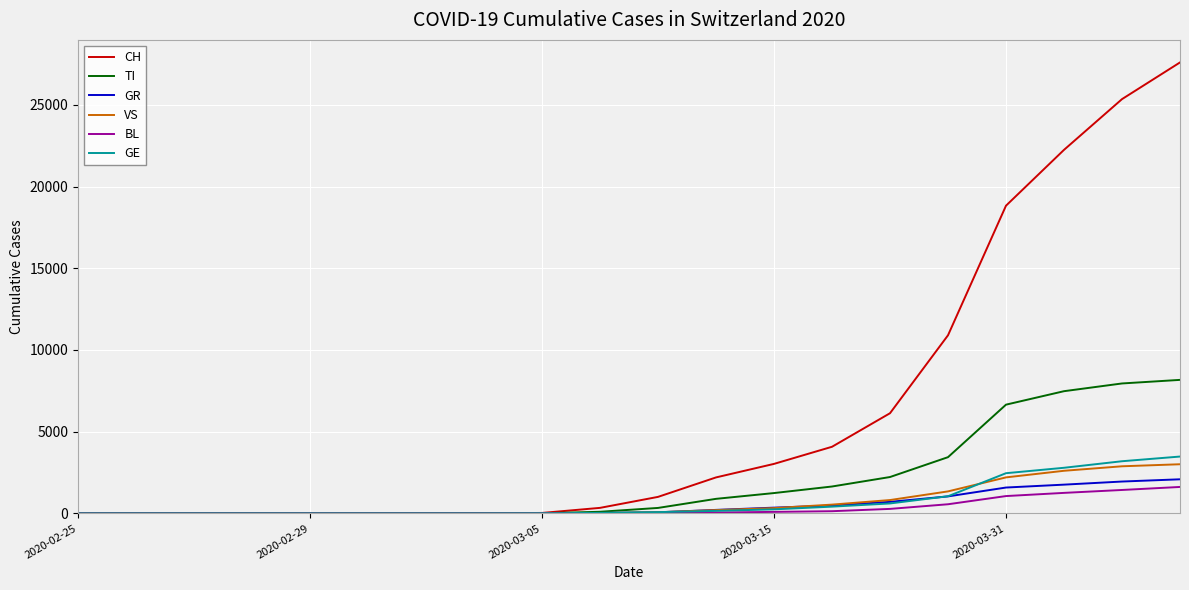

Which series has the largest total across all categories?

CH